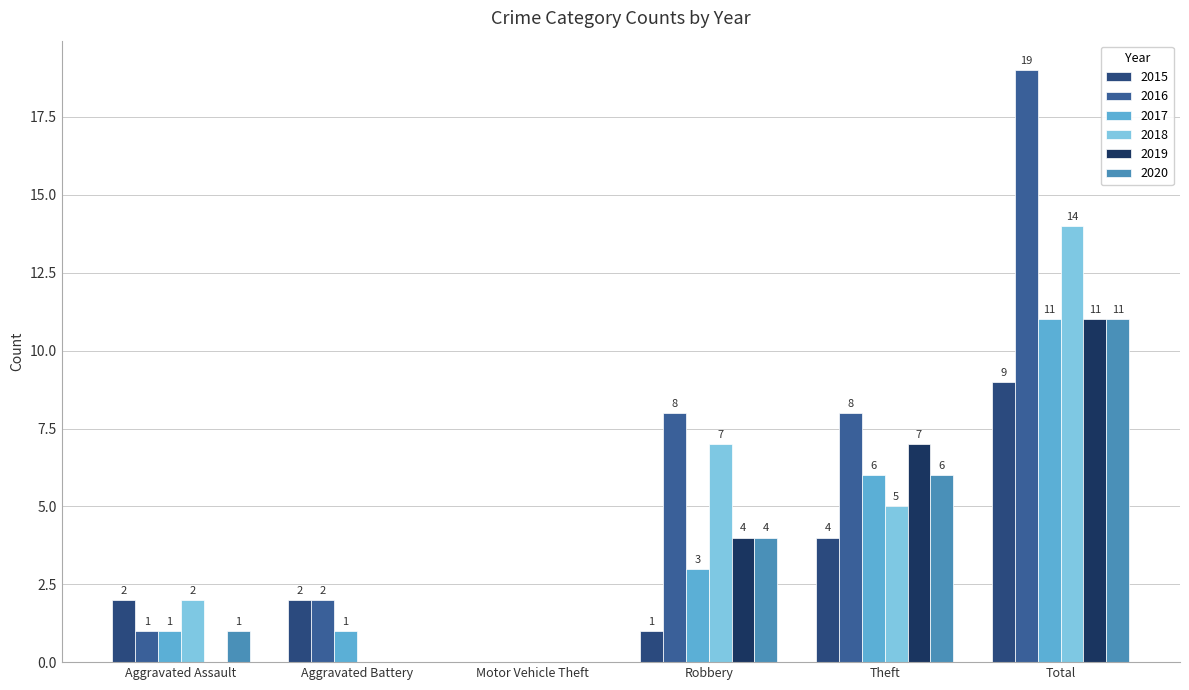

Reading left to right, what are all the values shown in this chart?

2015: 2	2	0	1	4	9
2016: 1	2	0	8	8	19
2017: 1	1	0	3	6	11
2018: 2	0	0	7	5	14
2019: 0	0	0	4	7	11
2020: 1	0	0	4	6	11